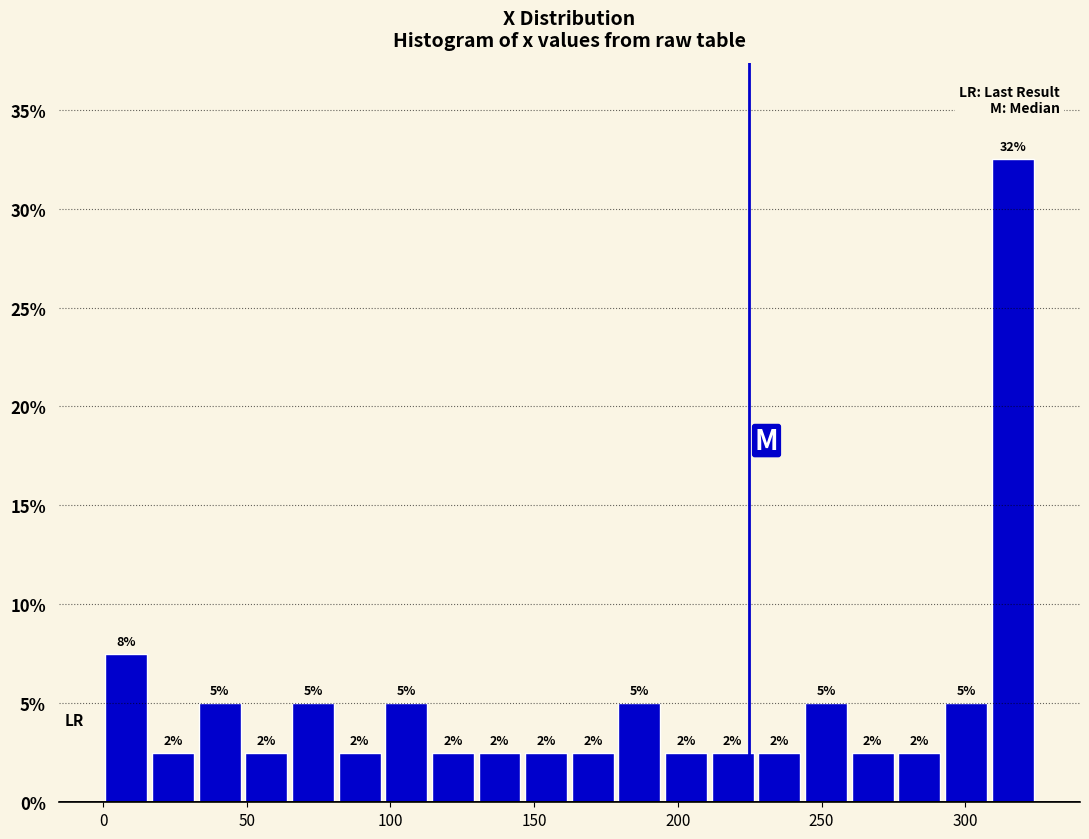

Around what value on the x-axis is the tallest bar? Give the approximate position of its centre, as read against the axis.

315